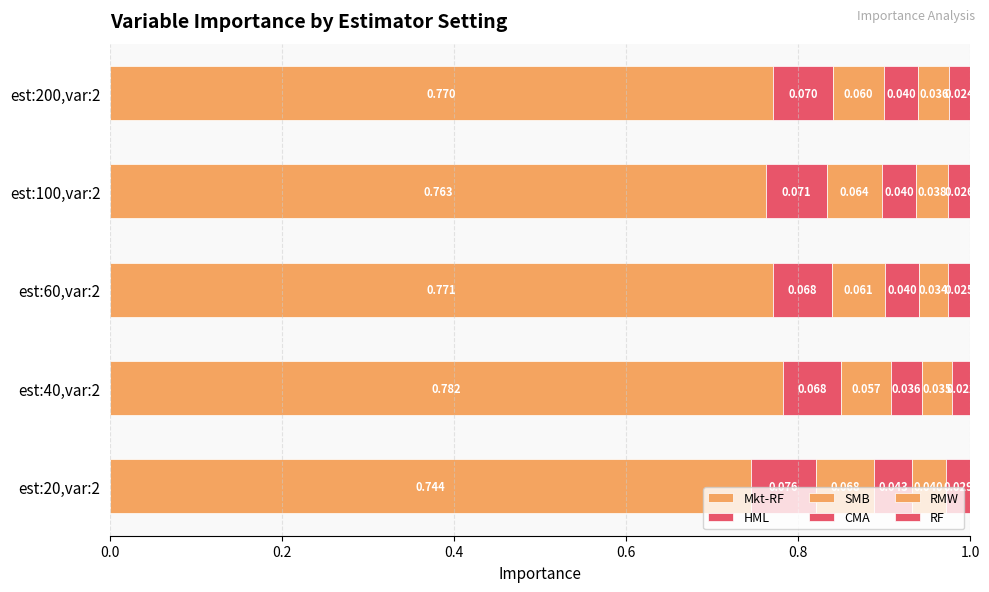

How many series are shown in this chart?

6